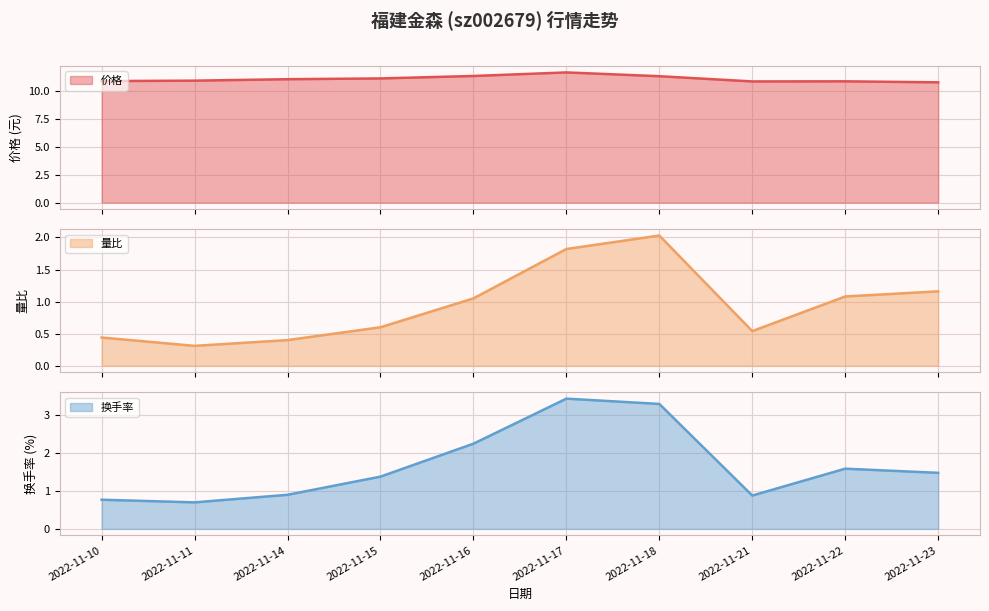

What is the value of the 量比 point at the 5th from the left?

1.1